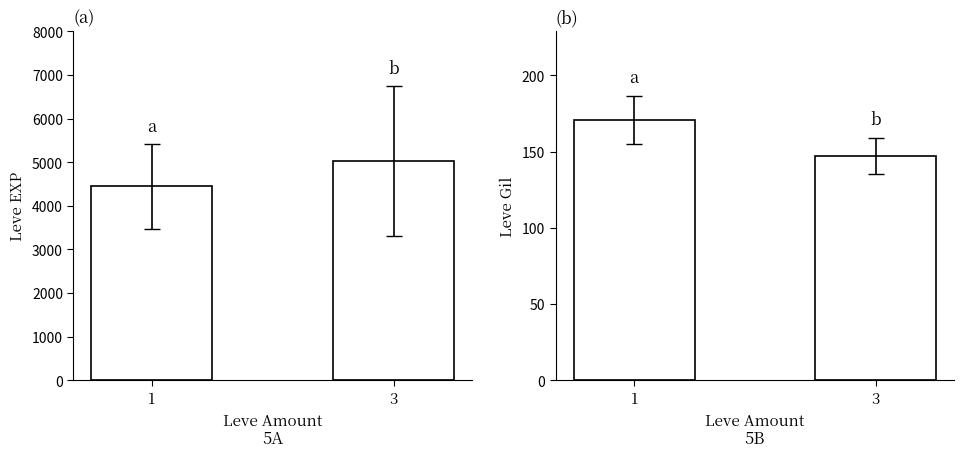

Read the Leve Gil value at 1.

170.6